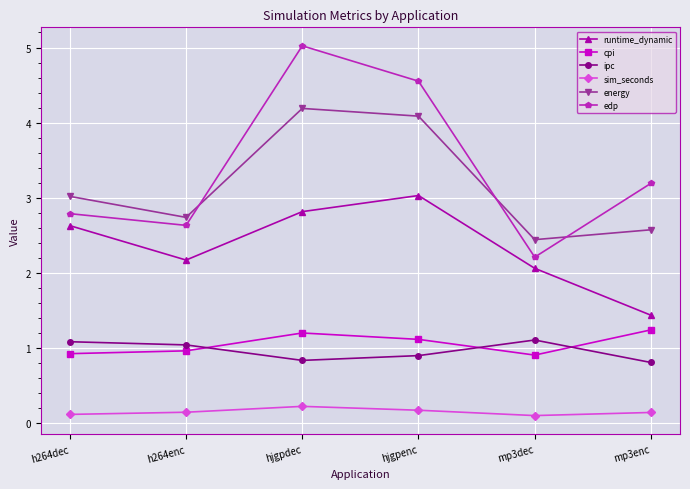

Reading left to right, list all the values displayed in this chart.

runtime_dynamic: h264dec=2.6	h264enc=2.2	hjgpdec=2.8	hjgpenc=3.0	mp3dec=2.1	mp3enc=1.4
cpi: h264dec=0.9	h264enc=1.0	hjgpdec=1.2	hjgpenc=1.1	mp3dec=0.9	mp3enc=1.2
ipc: h264dec=1.1	h264enc=1.0	hjgpdec=0.8	hjgpenc=0.9	mp3dec=1.1	mp3enc=0.8
sim_seconds: h264dec=0.1	h264enc=0.1	hjgpdec=0.2	hjgpenc=0.2	mp3dec=0.1	mp3enc=0.1
energy: h264dec=3.0	h264enc=2.7	hjgpdec=4.2	hjgpenc=4.1	mp3dec=2.4	mp3enc=2.6
edp: h264dec=2.8	h264enc=2.6	hjgpdec=5.0	hjgpenc=4.6	mp3dec=2.2	mp3enc=3.2